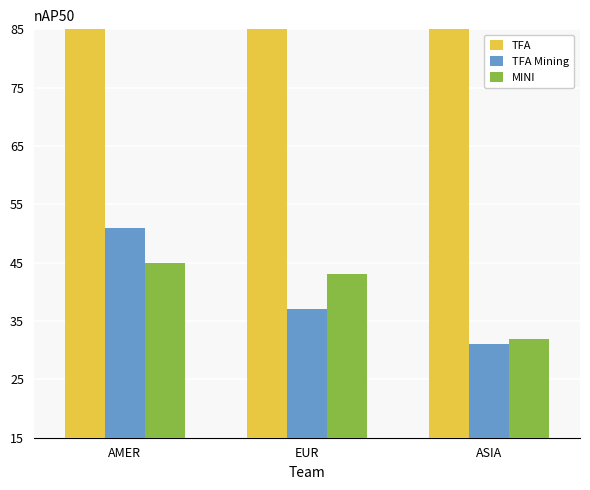

What is the minimum value for MINI?

32.0